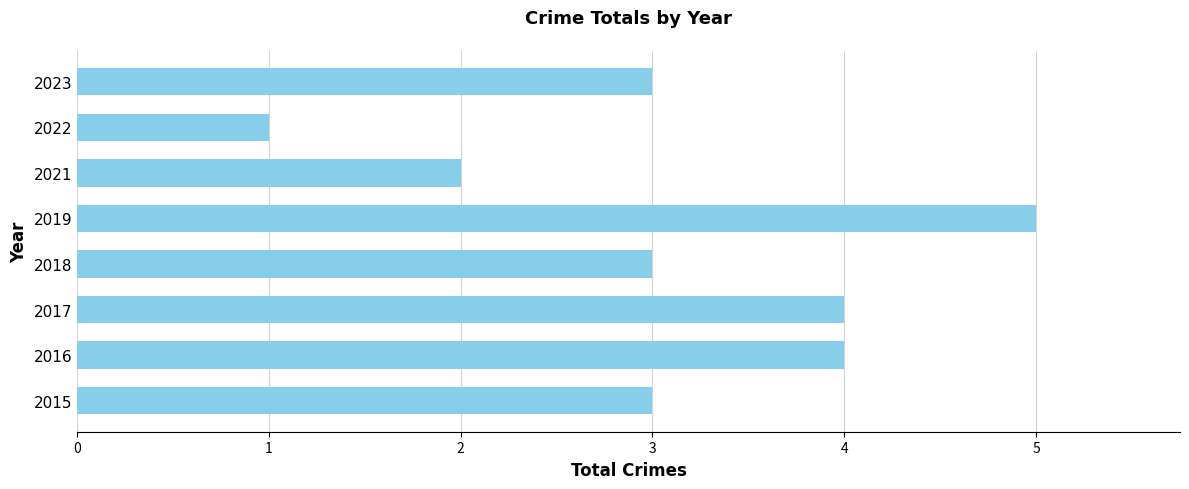

Read the value at 2018.

3